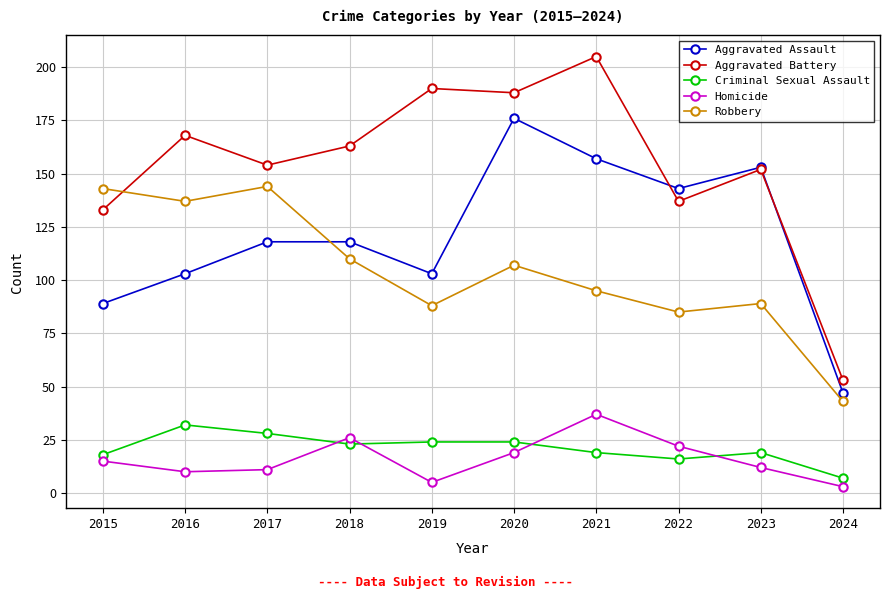

What is the difference between the Aggravated Assault values at 2017 and 2022?

25